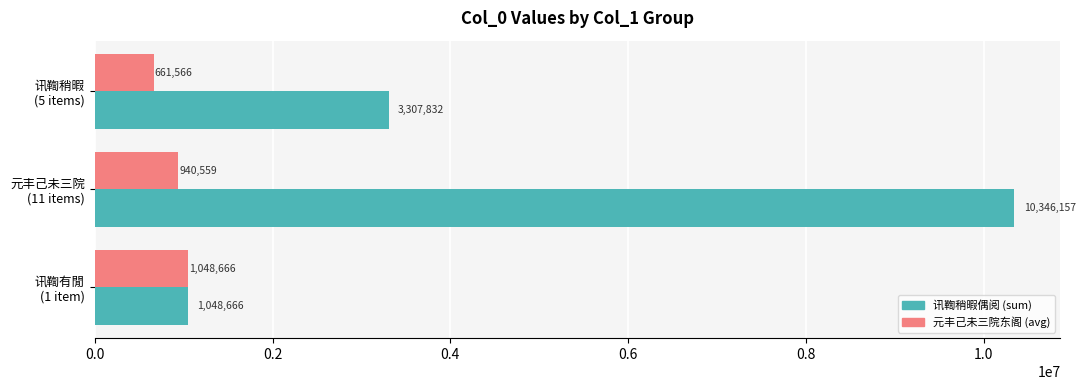

What is the minimum value shown in the chart?

661566